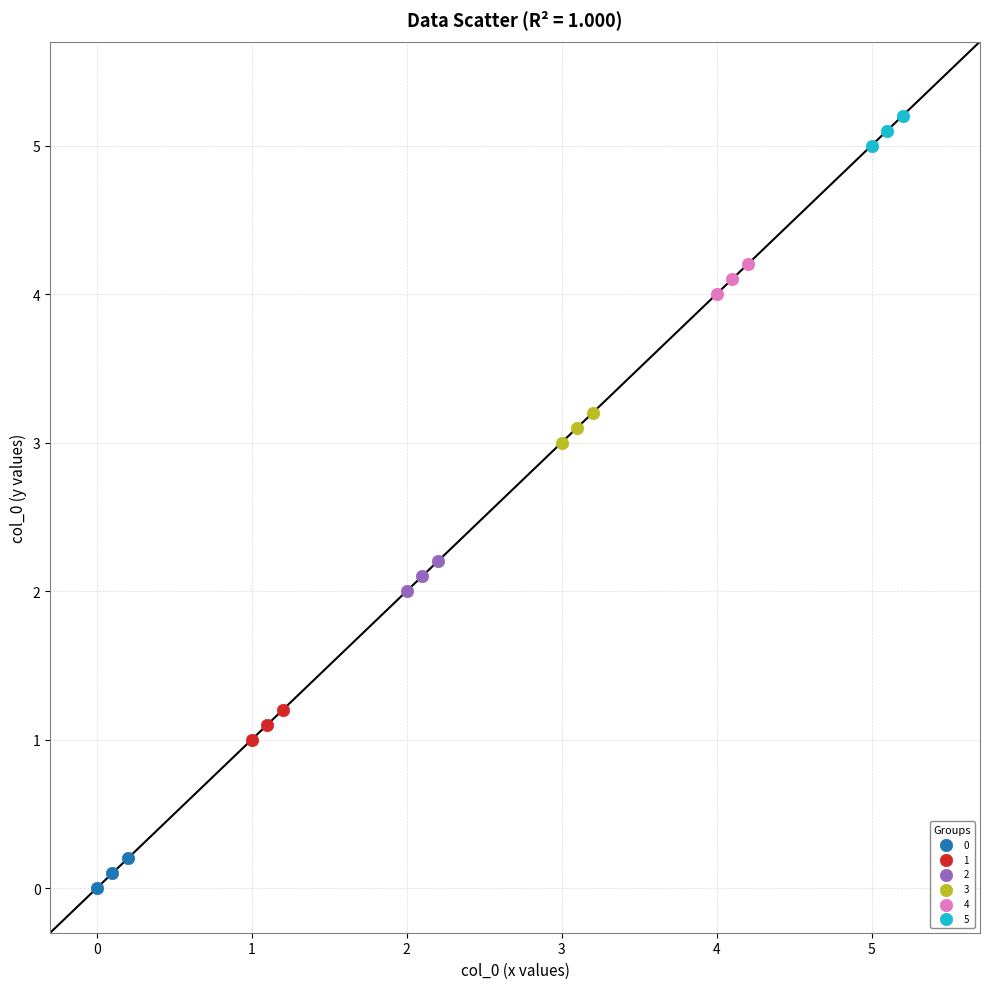

Which series reaches the maximum Y coordinate?

5